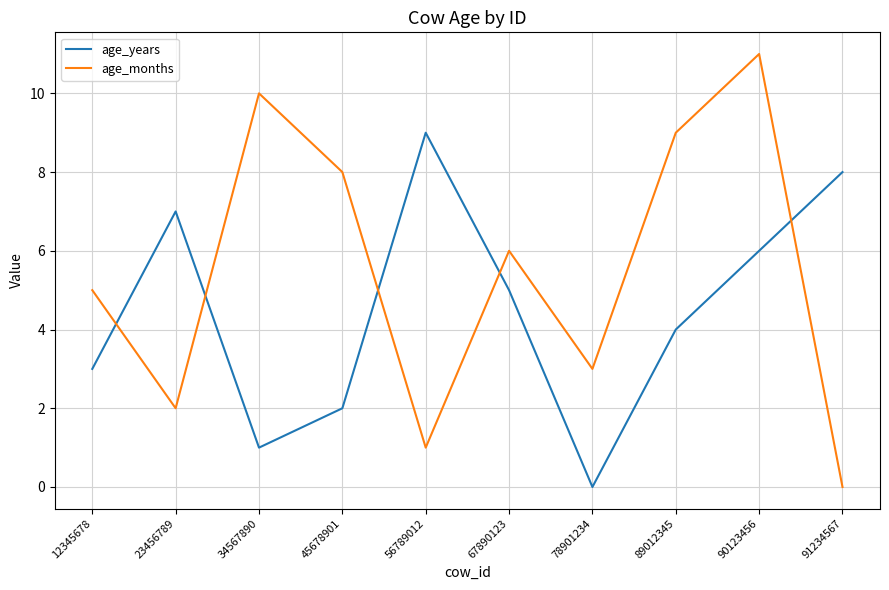

Reading left to right, extract all data points from this chart.

age_years: 12345678=3	23456789=7	34567890=1	45678901=2	56789012=9	67890123=5	78901234=0	89012345=4	90123456=6	91234567=8
age_months: 12345678=5	23456789=2	34567890=10	45678901=8	56789012=1	67890123=6	78901234=3	89012345=9	90123456=11	91234567=0